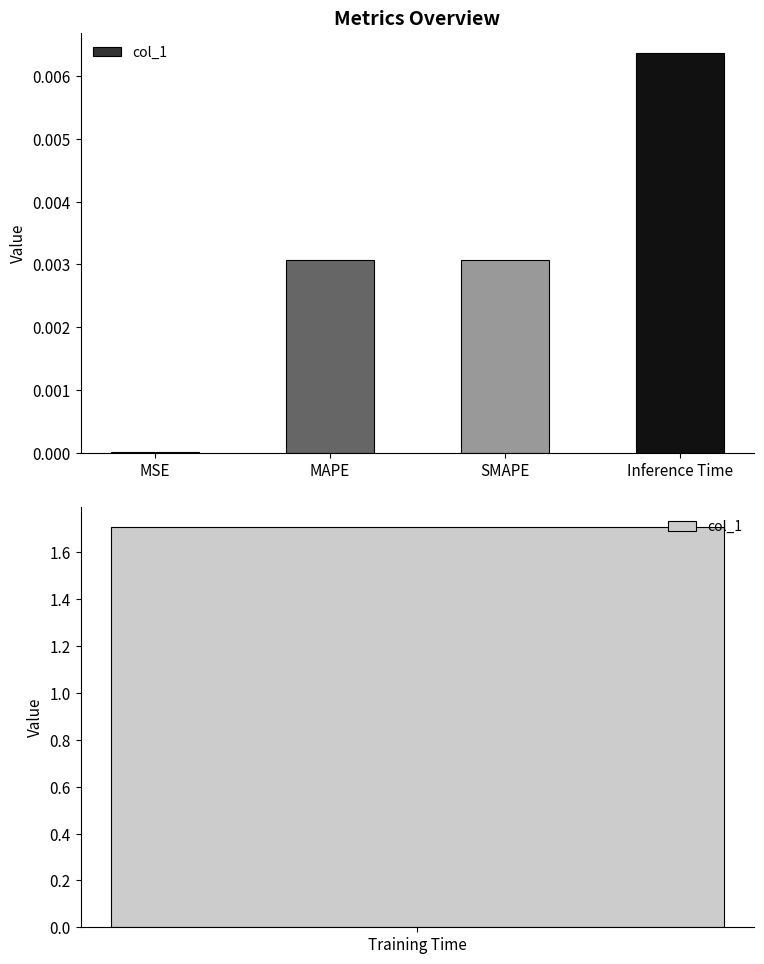

How many data points does each series have?

4